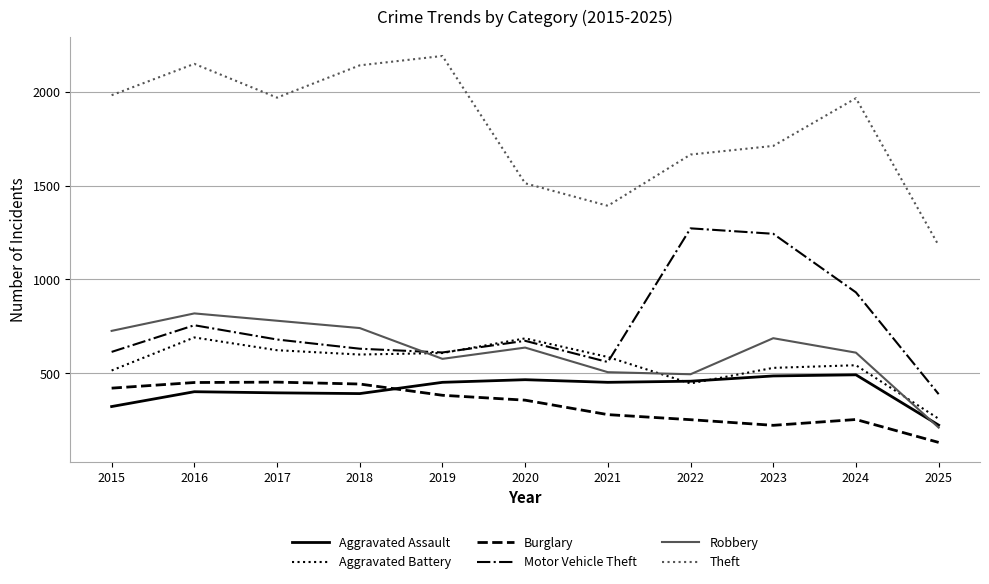

True or false: Aggravated Assault has a value of 133 at 2015.

False